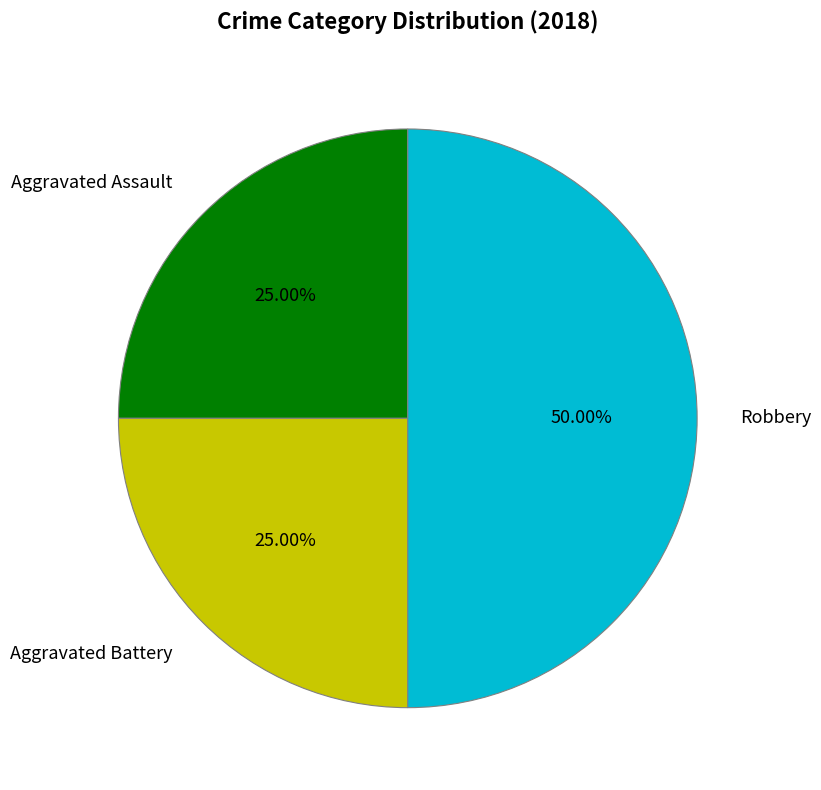

Does Aggravated Assault represent more than half of the total?

No